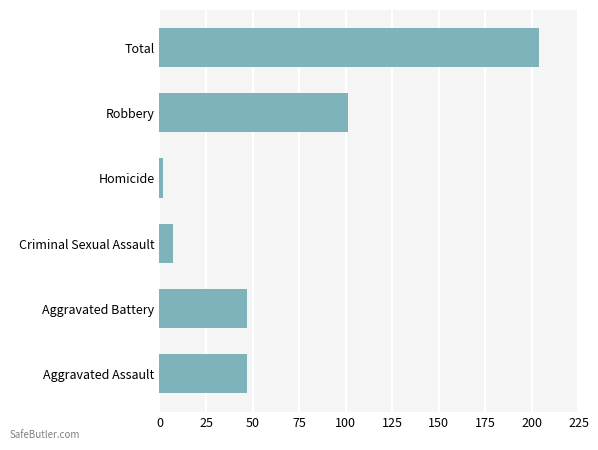

Approximately how many times larger is the value at Total compared to Criminal Sexual Assault?

29.1